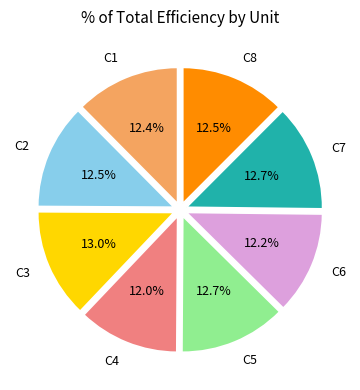

Is there any slice that represents more than half of the pie?

No